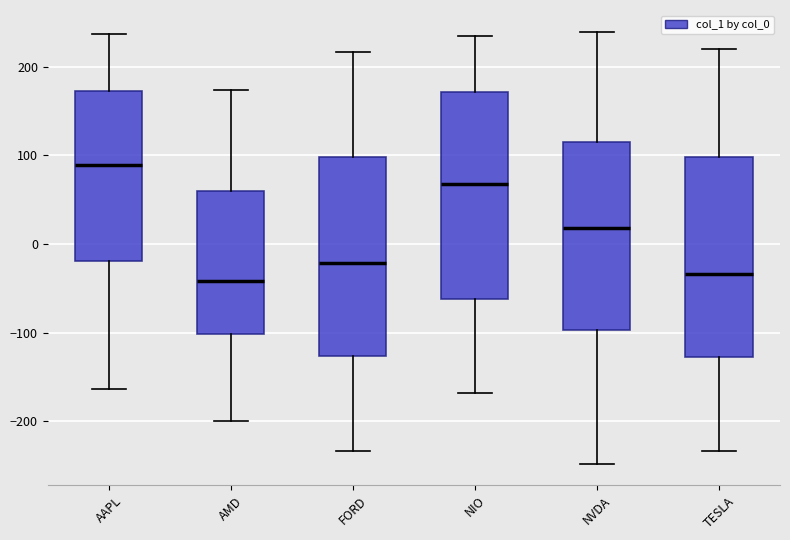

Which box has the highest median line?

AAPL